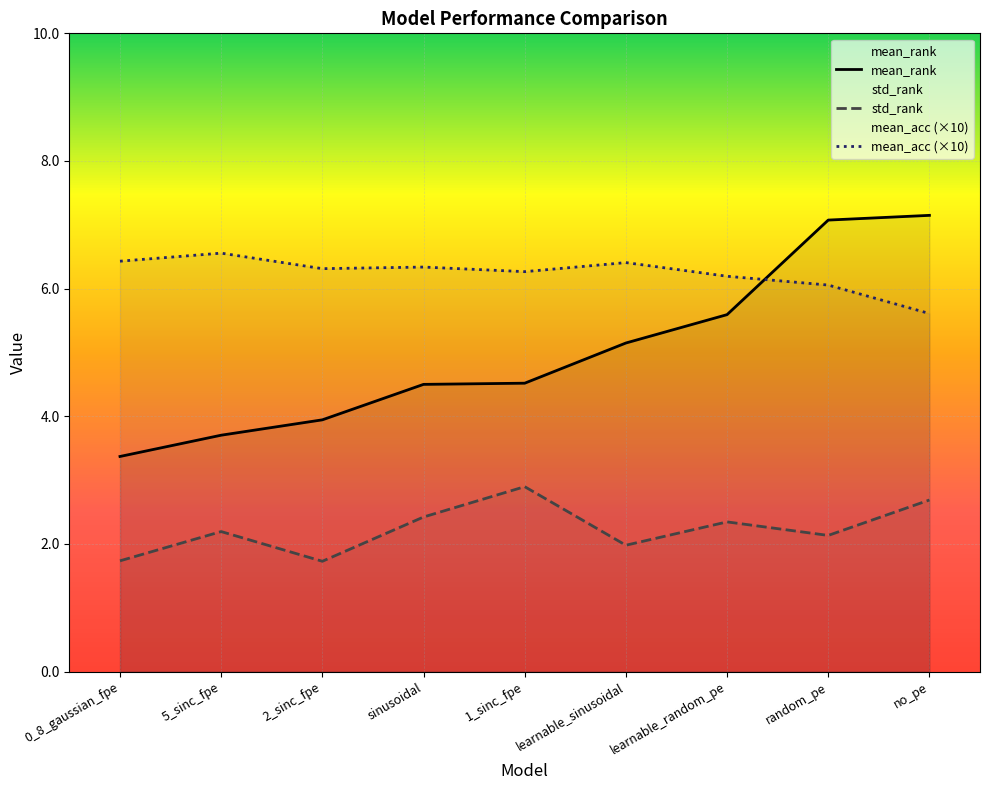

List the series in order of their overall mean, lowest first.

std_rank, mean_rank, mean_acc (×10)